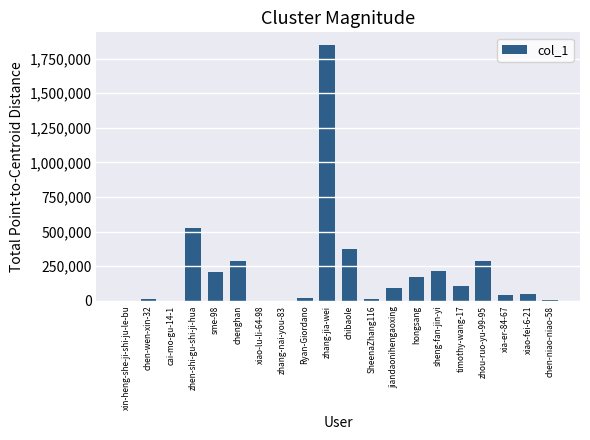

The value at hongsang is 305171. True or false?

False